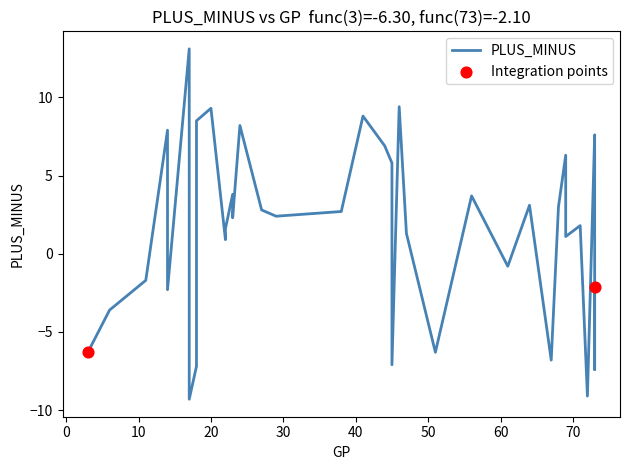

Approximately how many times larger is the value at 22 compared to 41?

0.1